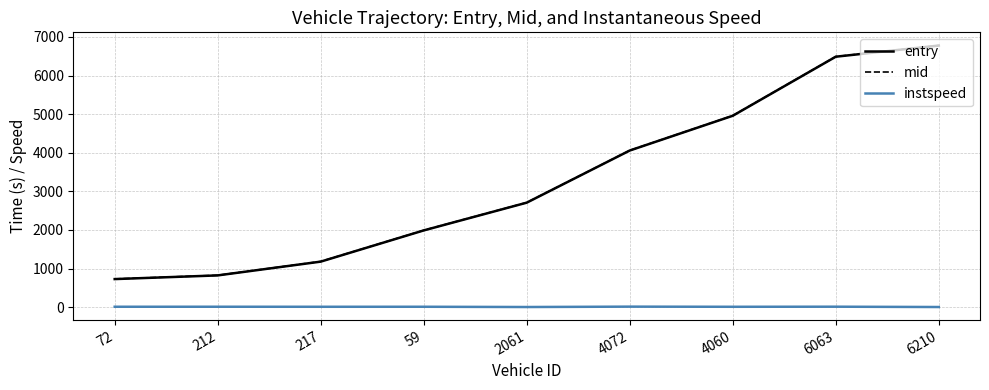

True or false: entry and instspeed cross at least once.

False